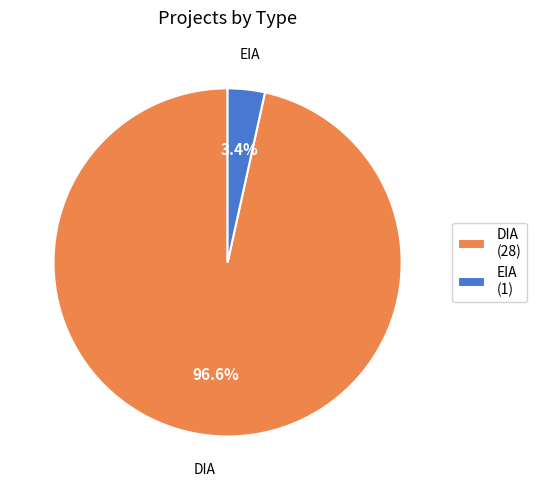

How many segments does this pie chart have?

2